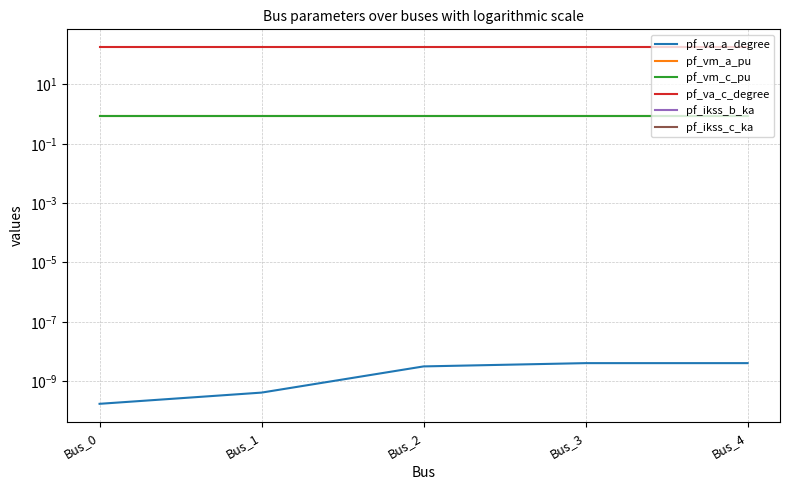

True or false: pf_ikss_c_ka and pf_vm_a_pu cross at least once.

False